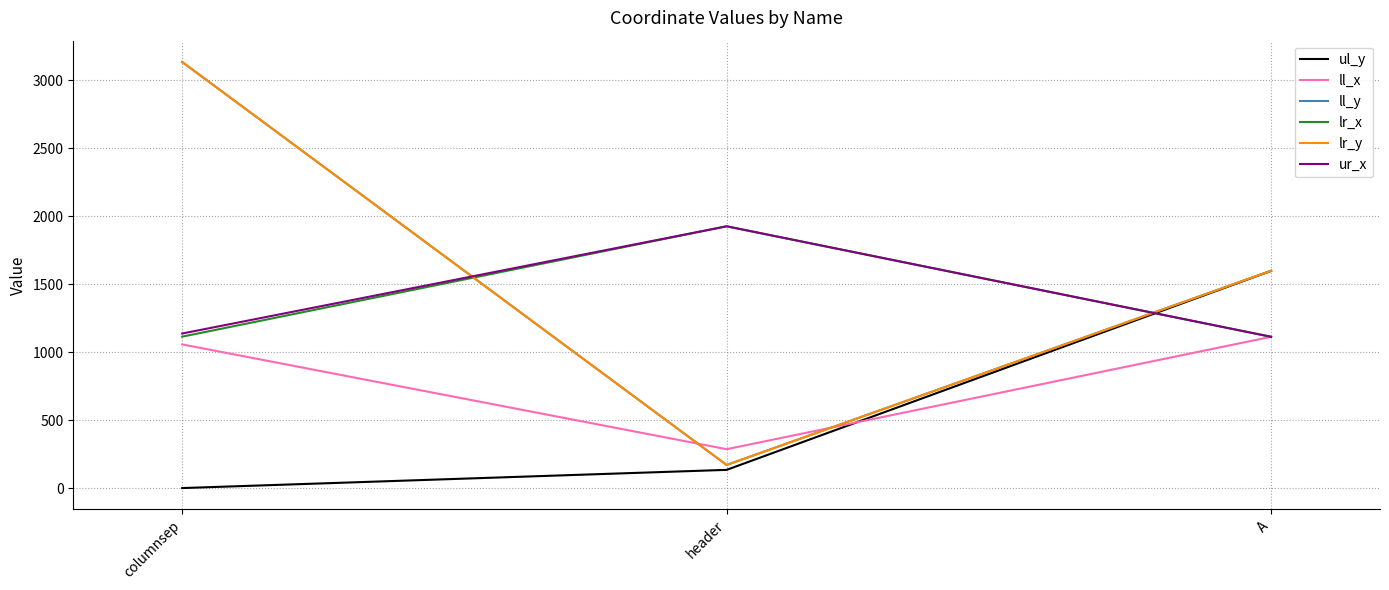

Is the value of lr_y at header greater than the value of ll_x at header?

No